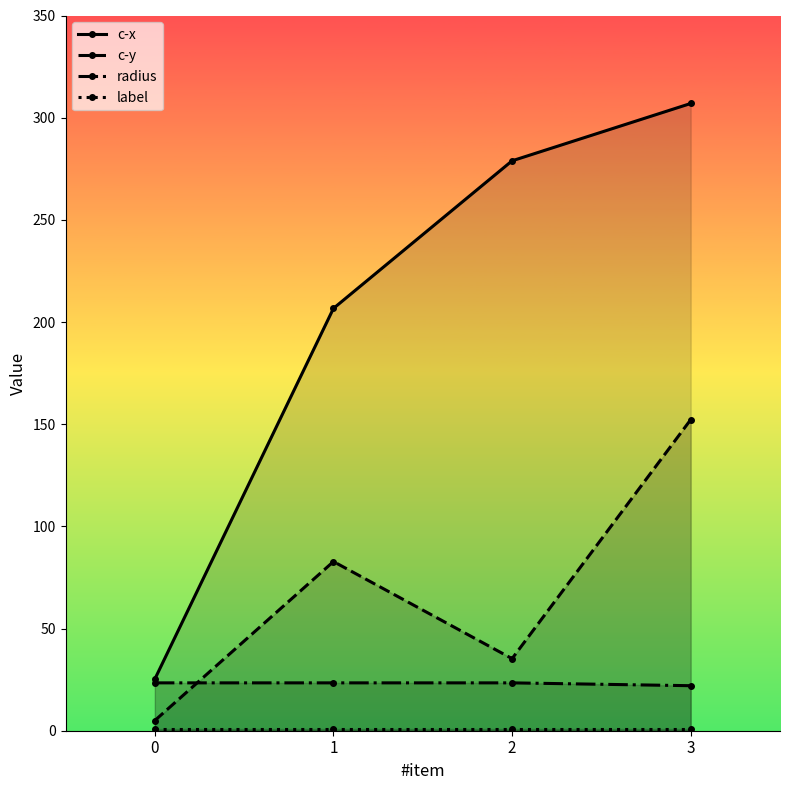

True or false: radius has more than 1 points higher than both neighbors.

False